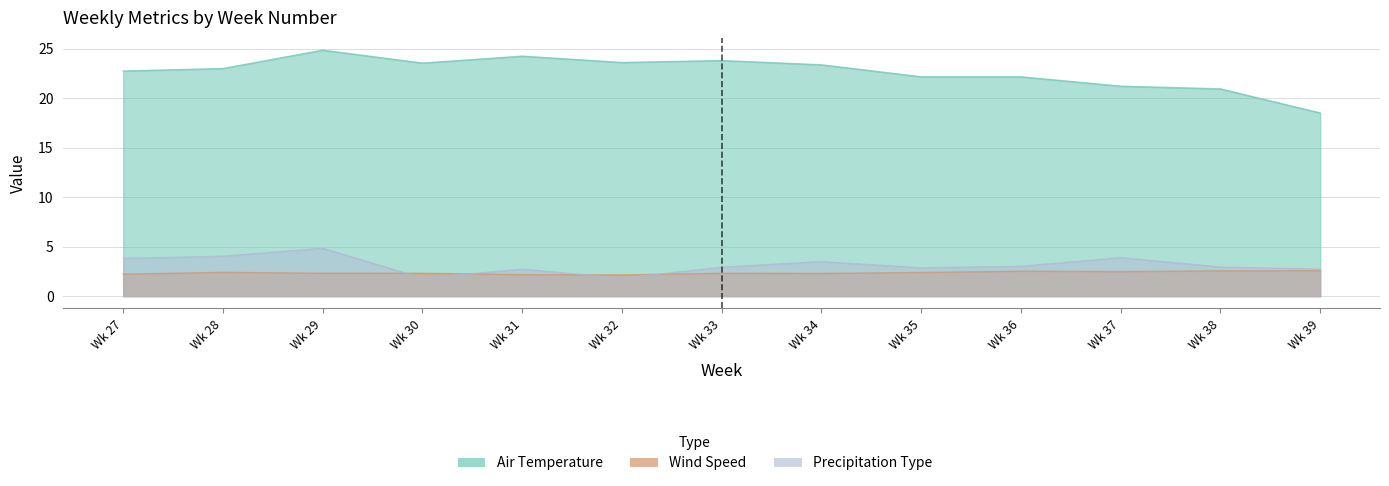

Which series changed the most between Wk 30 and Wk 38?

Air Temperature